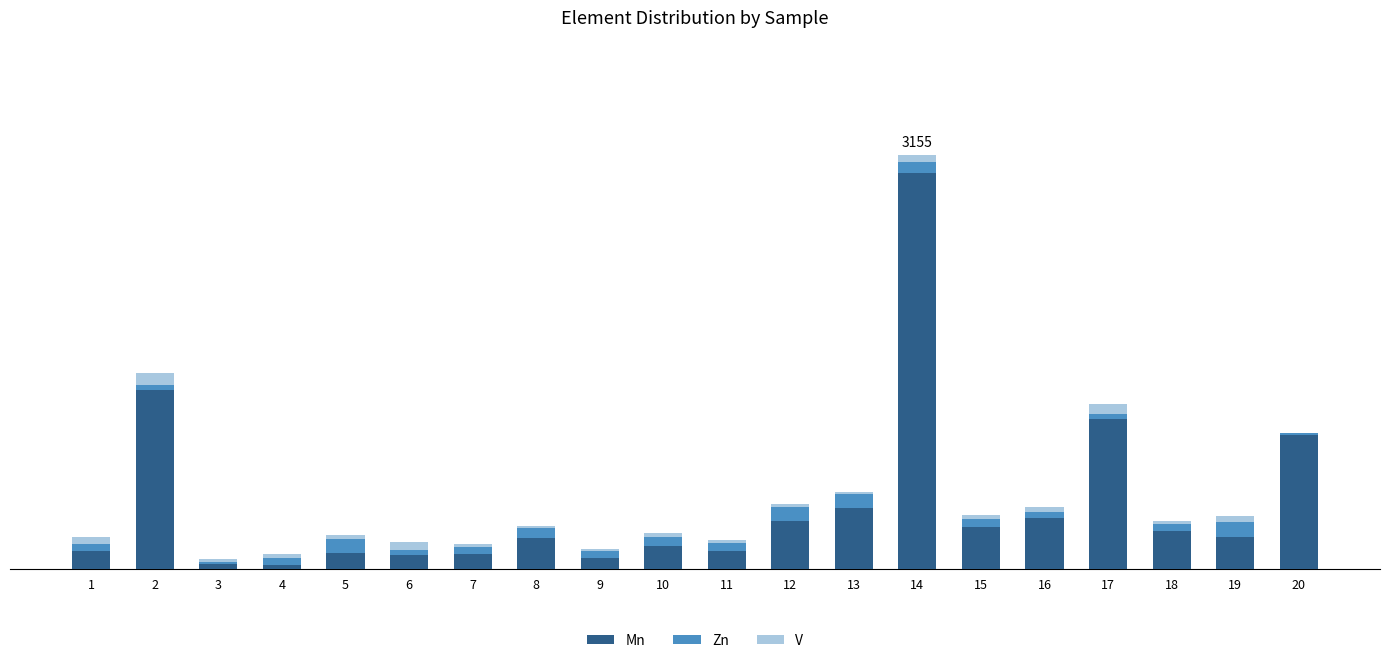

Are the bars grouped side by side (vs. stacked)?

No